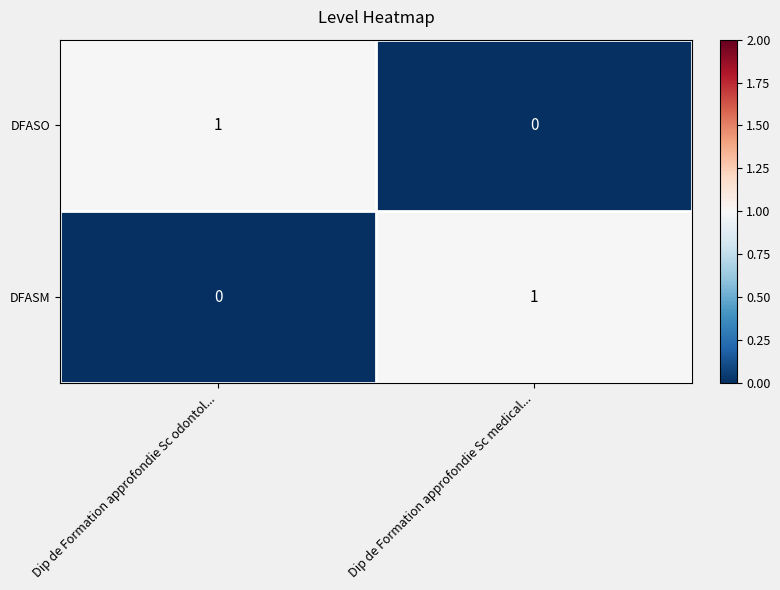

Reading left to right, what are all the values shown in this chart?

DFASO: 1	0
DFASM: 0	1